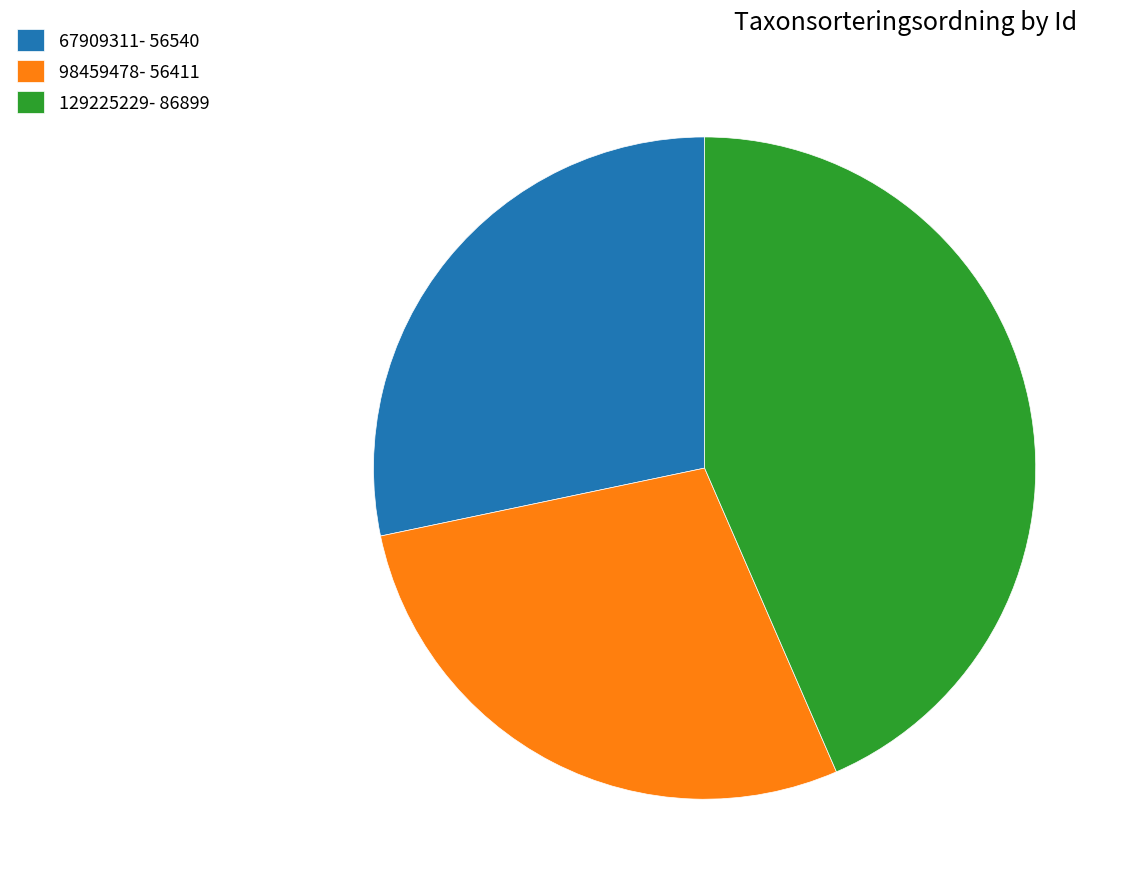

Is the sum of 67909311- 56540 and 129225229- 86899 greater than half?

Yes